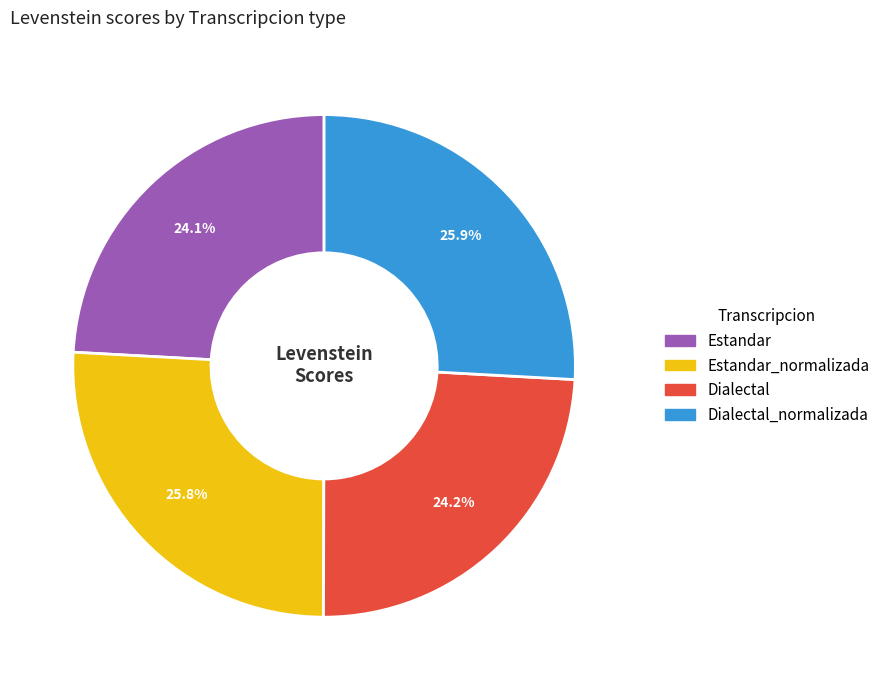

Does any single category account for the majority?

No